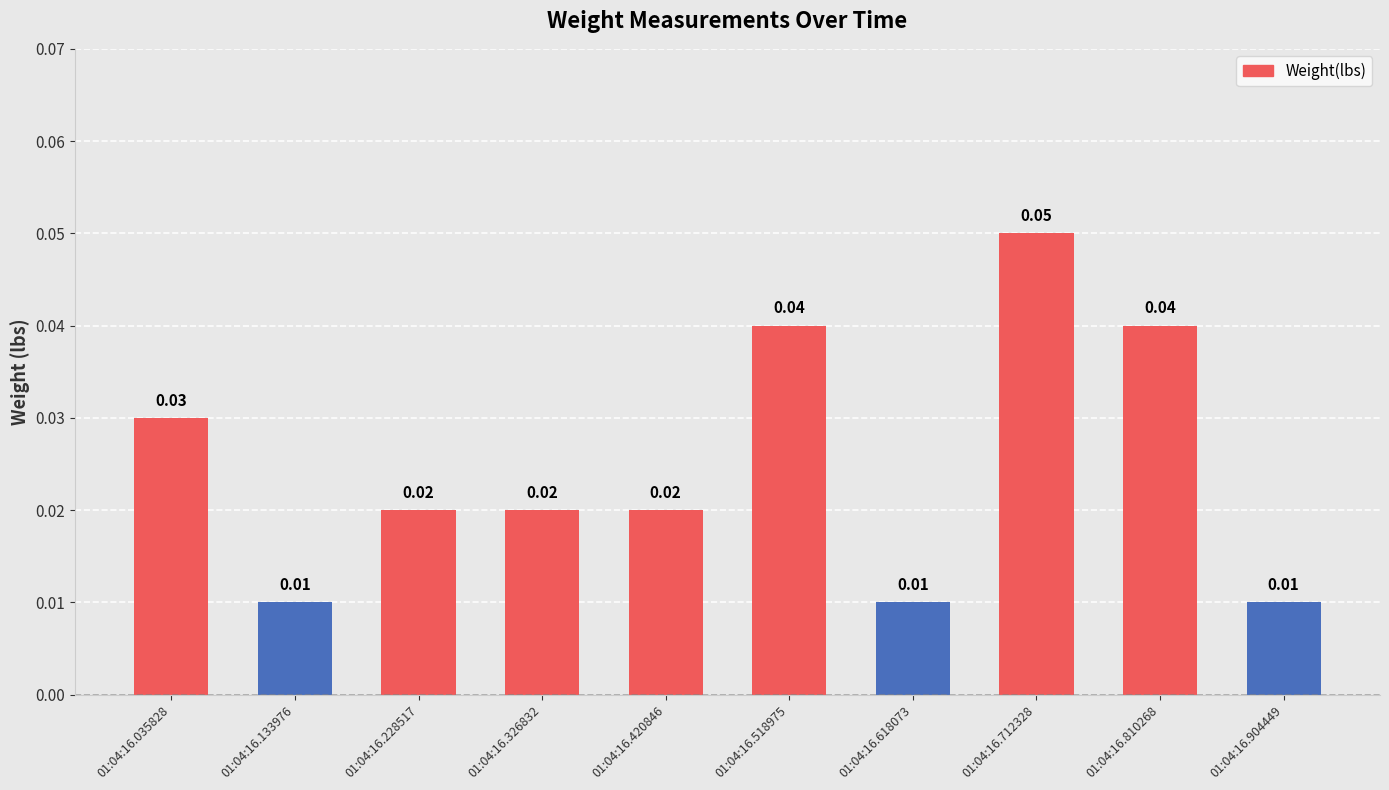

Between 01:04:16.518975 and 01:04:16.904449, which is larger?

01:04:16.518975